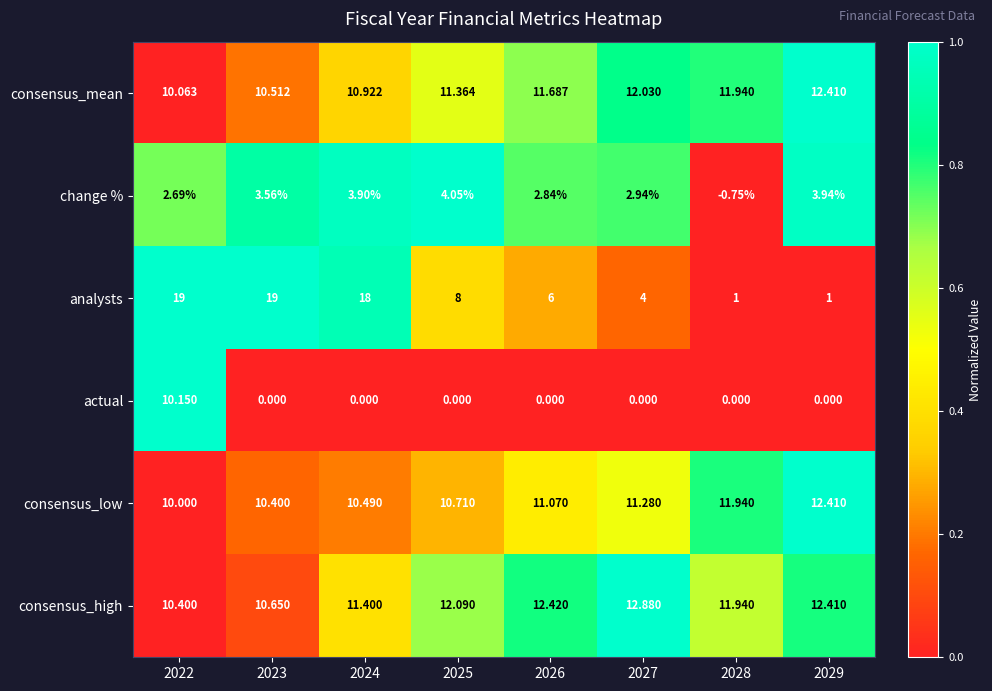

Between 2024 and 2026, which series saw the biggest shift?

analysts